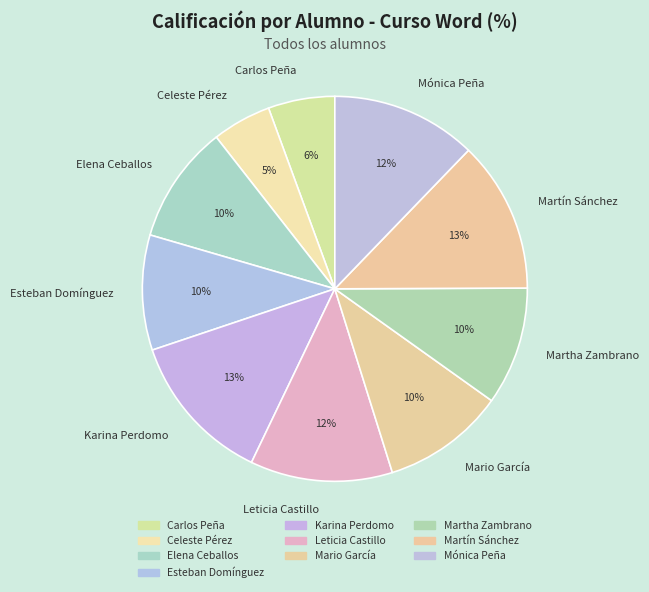

Does any single category account for the majority?

No